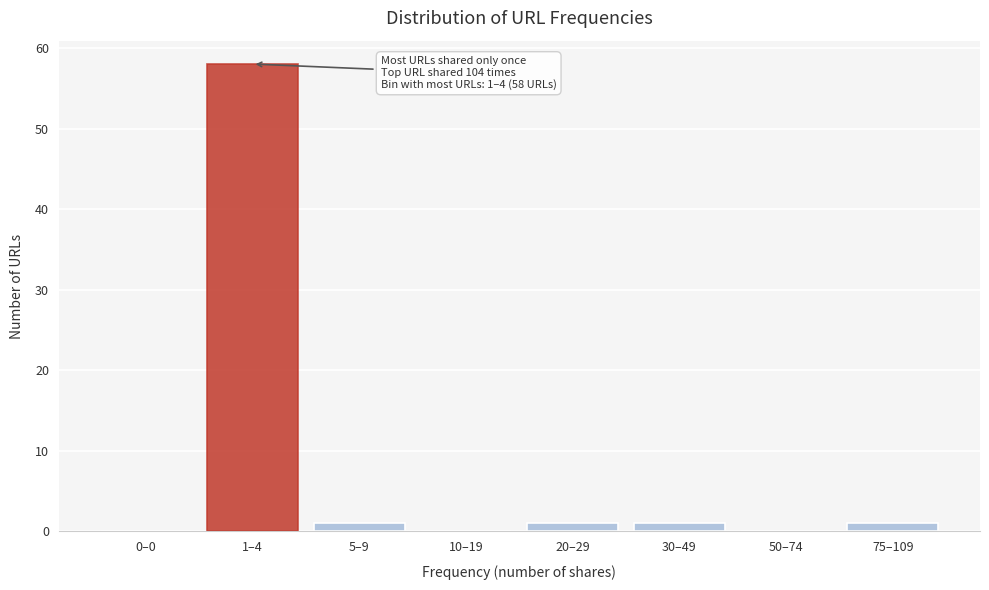

What is the sum of all values?

62